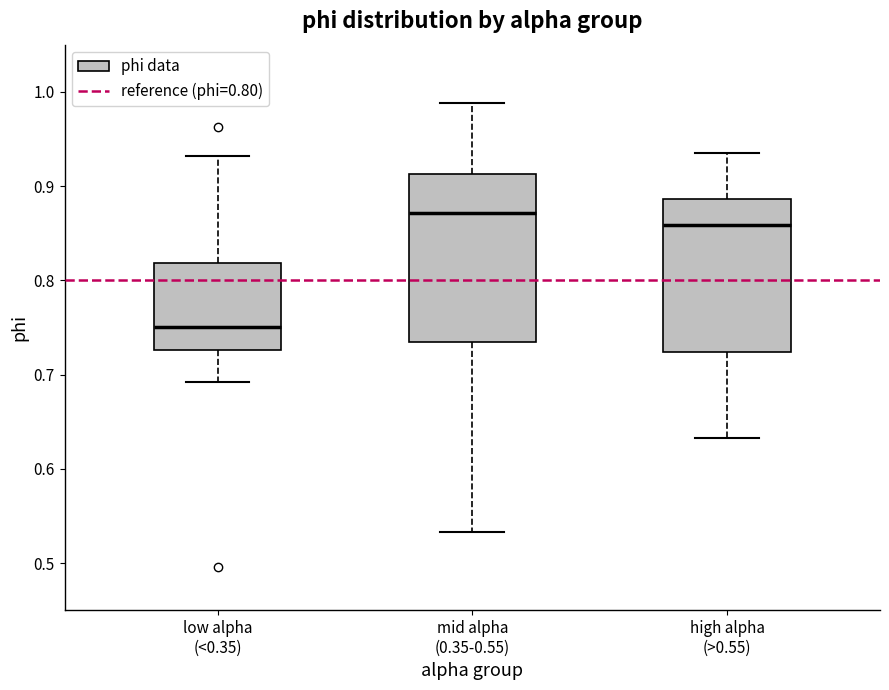

Which box has the lowest median line?

low alpha (<0.35)